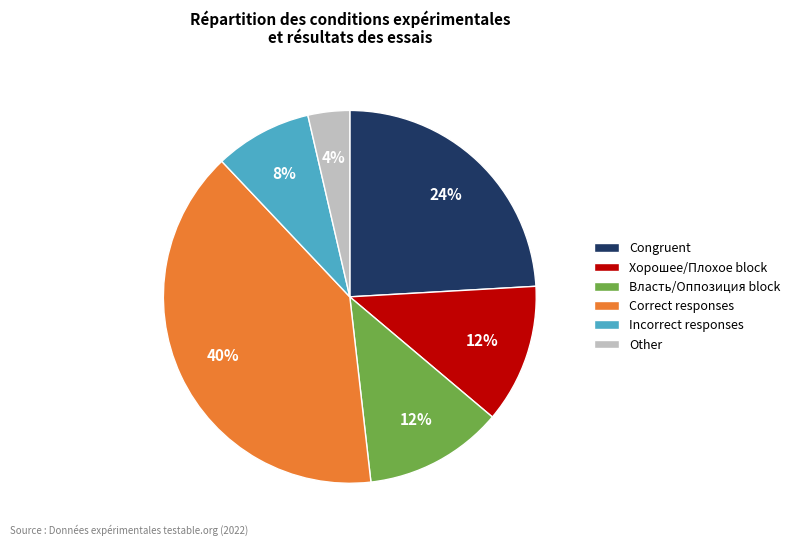

To the nearest percent, what is the average slice percentage?

17%